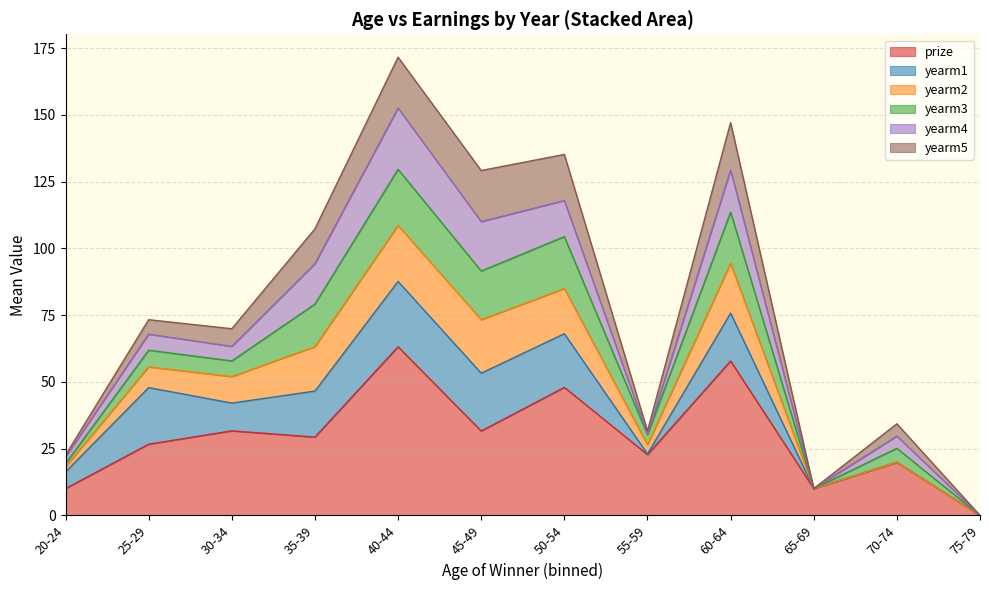

The prize series shows 31.7 at 30-34. True or false?

True